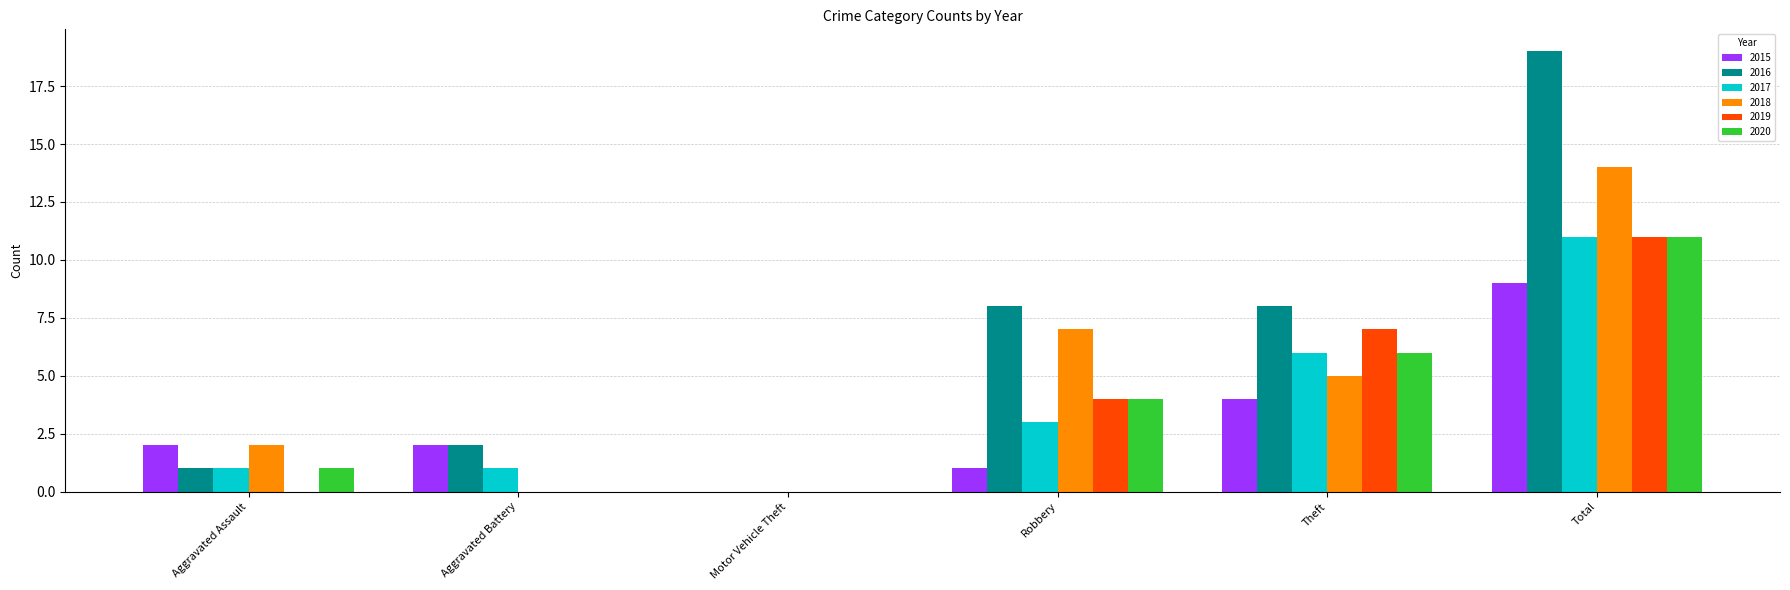

True or false: 2020 has a value of 0 at Motor Vehicle Theft.

True